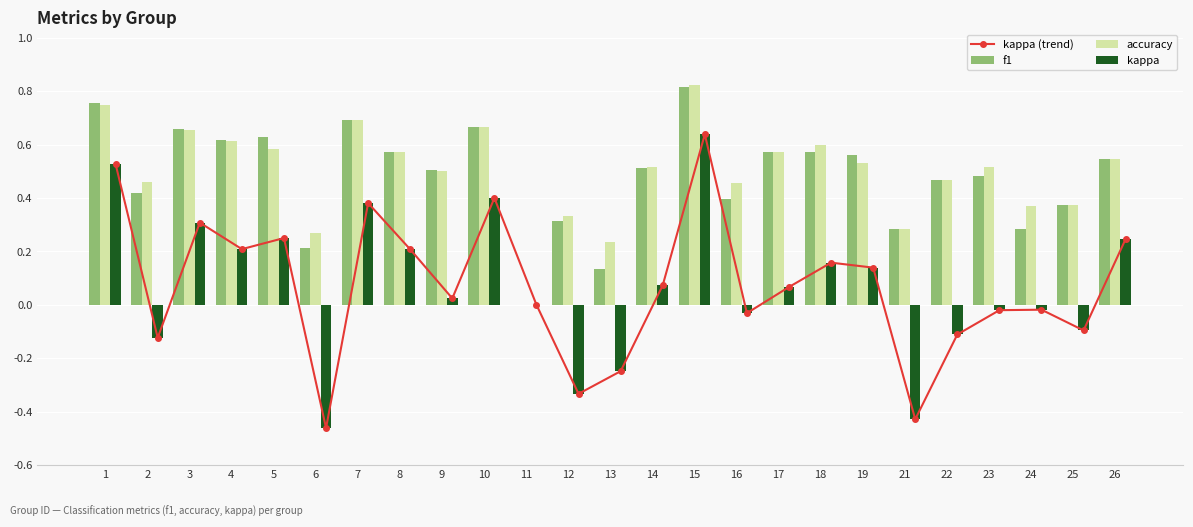

Which series changed the most between 1 and 3?

kappa (trend)